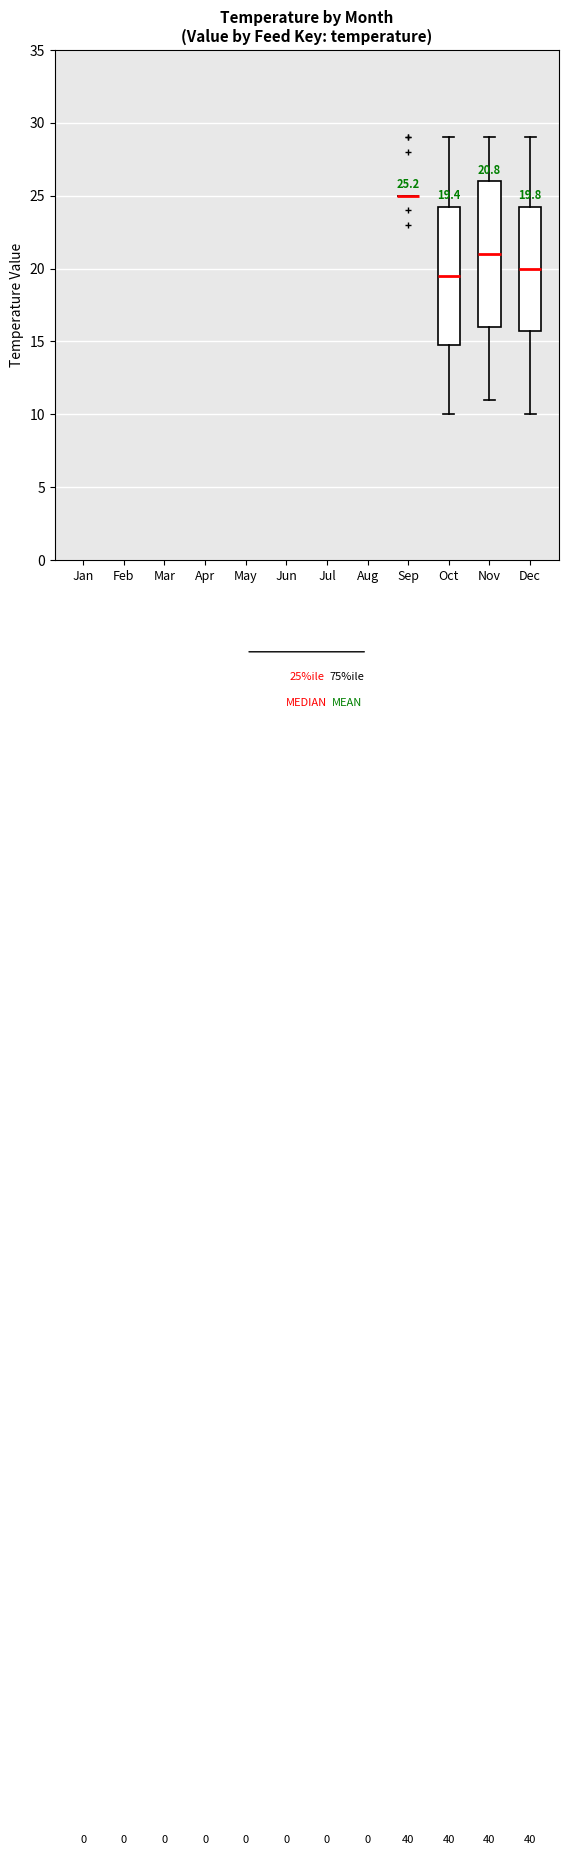

Which box is the tallest, from its lower edge to its upper edge?

Nov